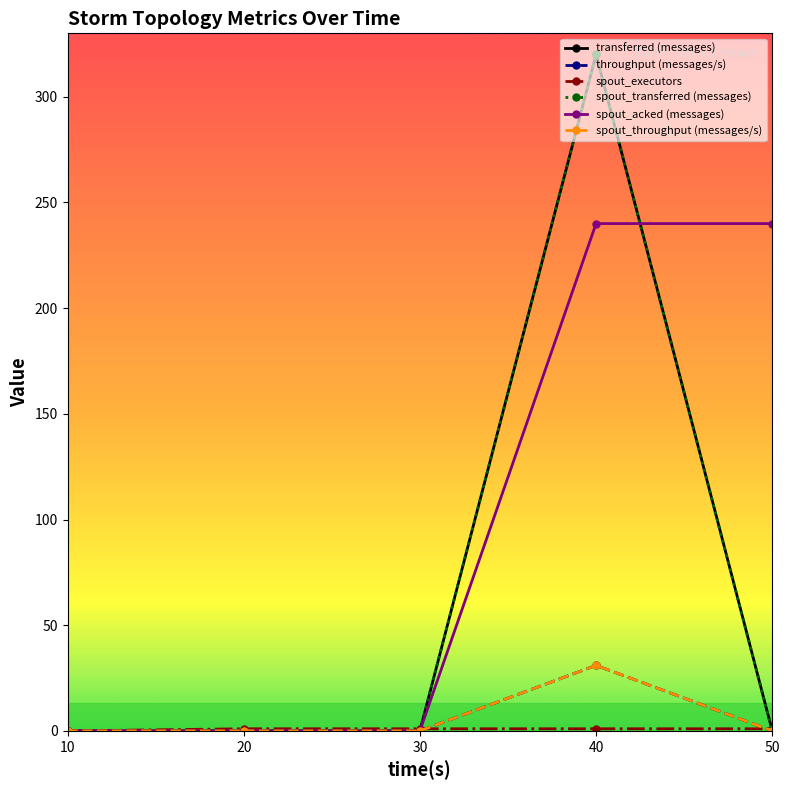

Does the chart display data point markers on the line(s)?

Yes